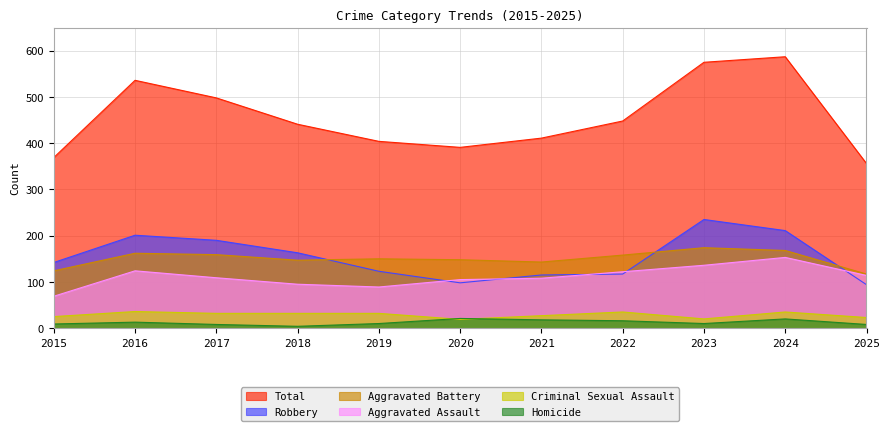

At which category does Robbery reach its first local valley?

2020